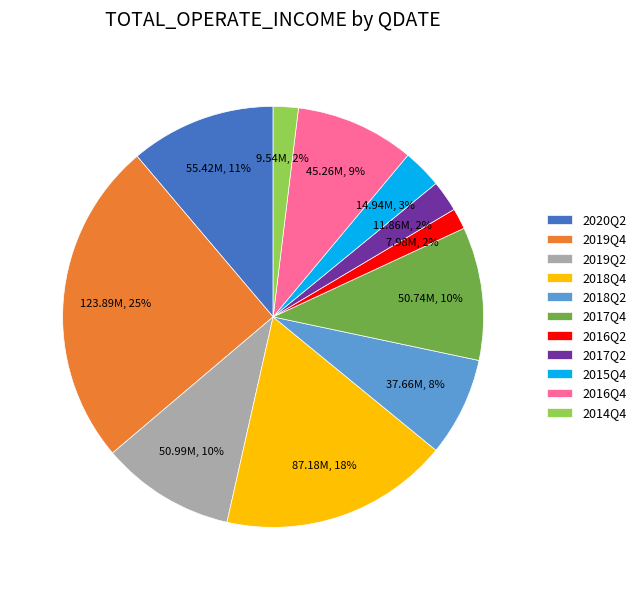

To the nearest percent, what portion does 2018Q2 represent?

8%